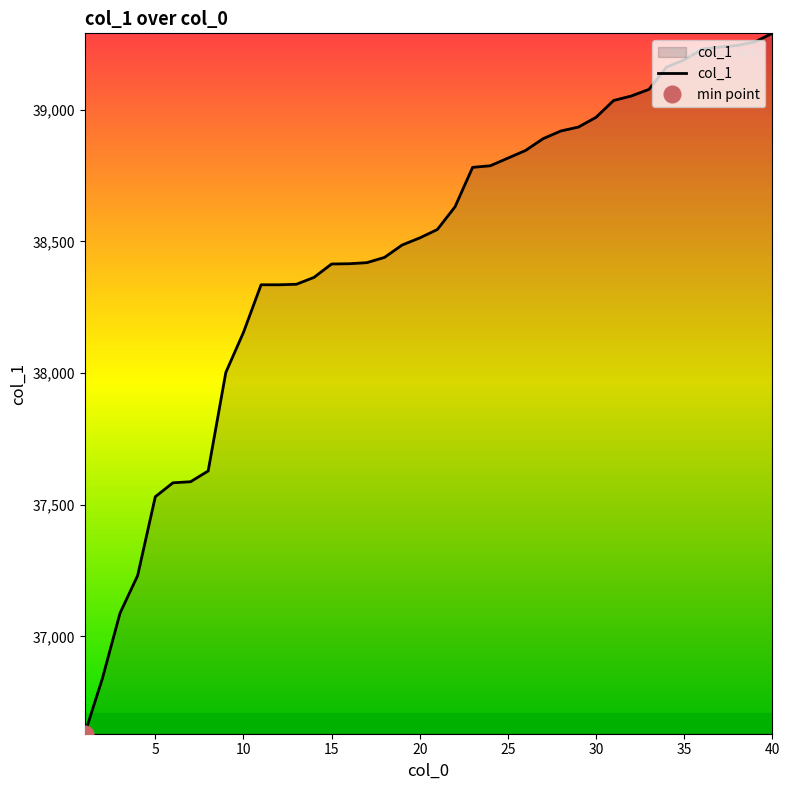

What value does the data have at 25?

38816